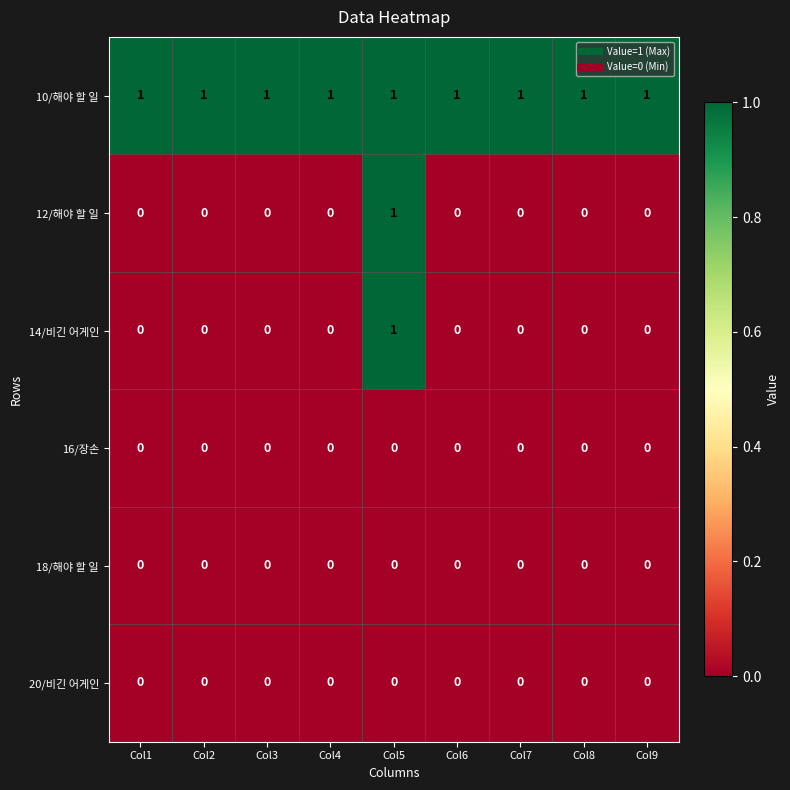

Is it true that 18/해야 할 일 equals 0 at Col5?

True